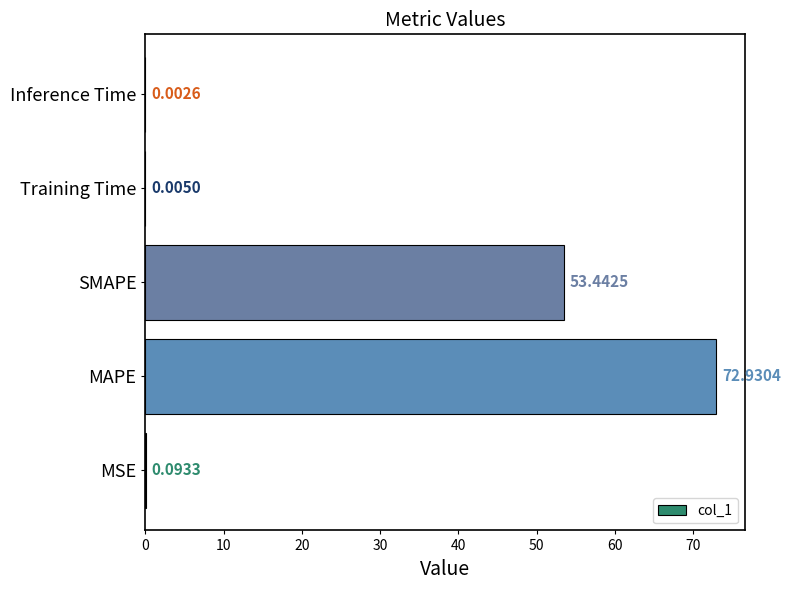

What is the change in value from SMAPE to Inference Time?

-53.4